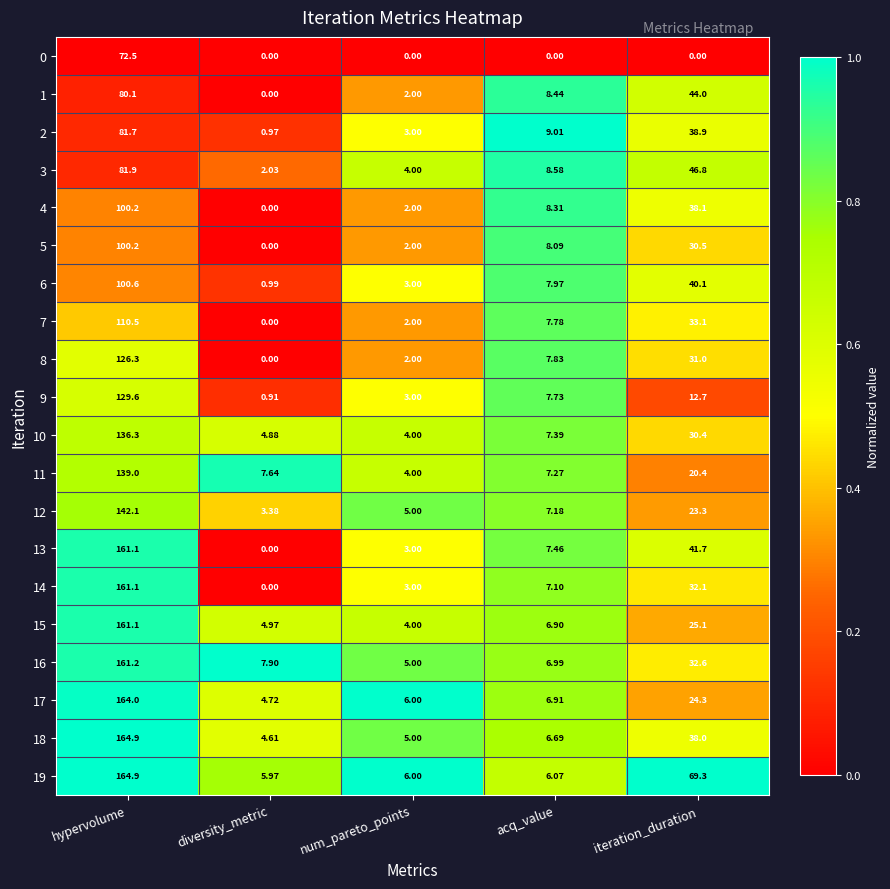

At which category does the chart reach its peak across all series?

hypervolume